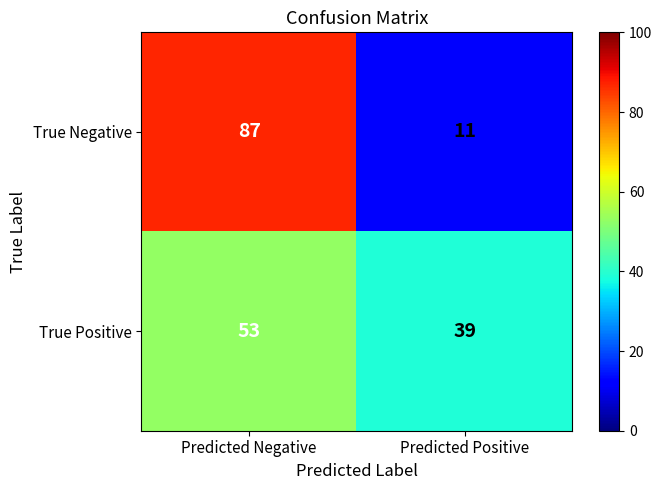

Which category has the lowest value across all series?

Predicted Positive